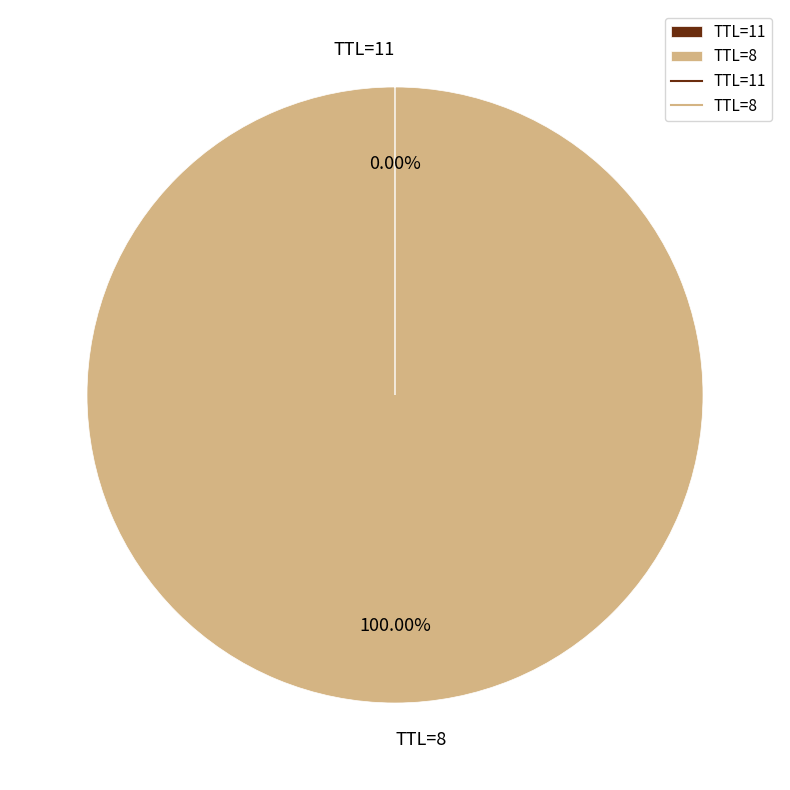

Does any single category account for the majority?

Yes